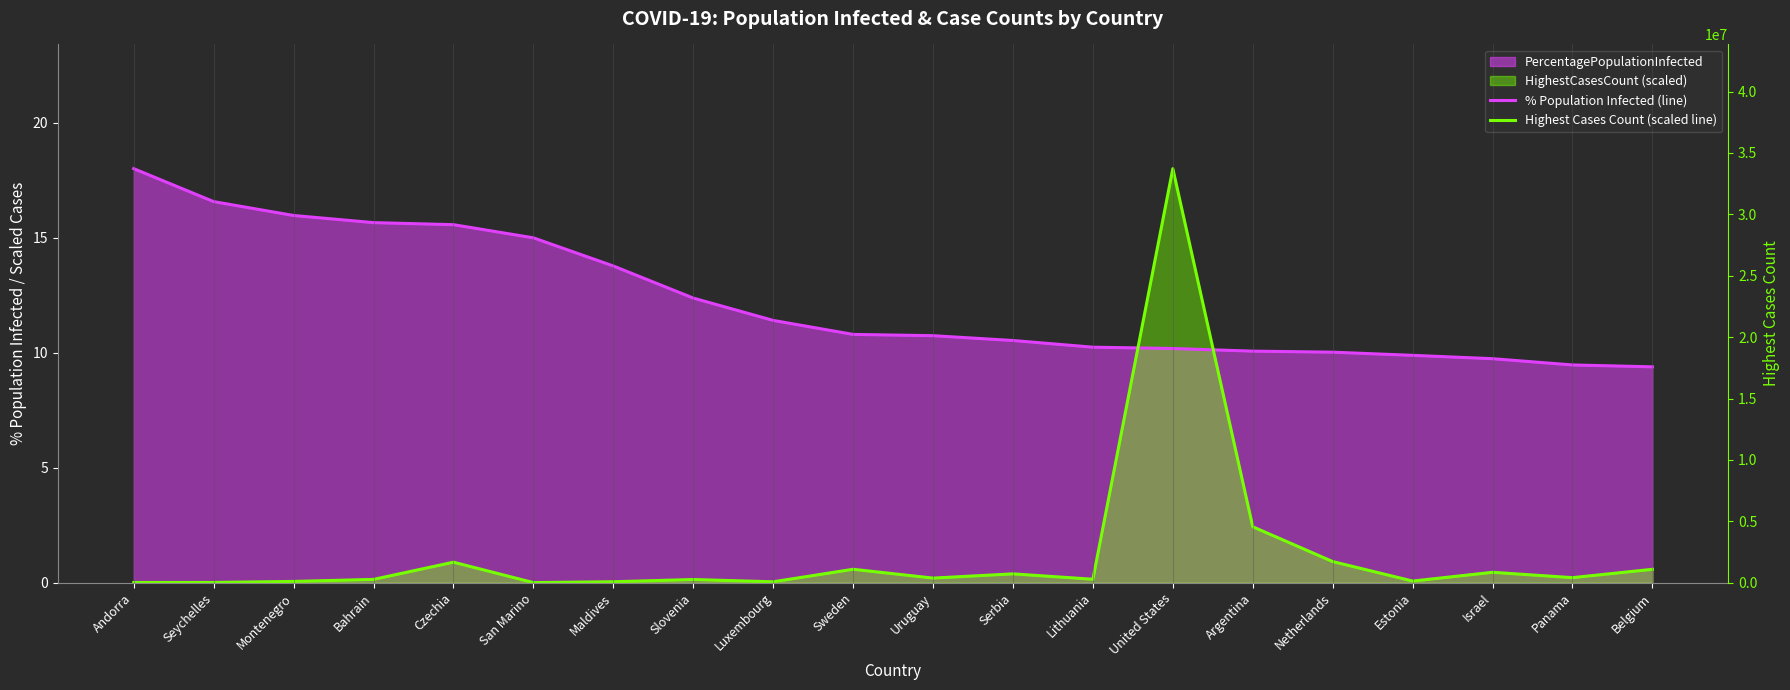

What is the maximum value shown in the chart?

18.0